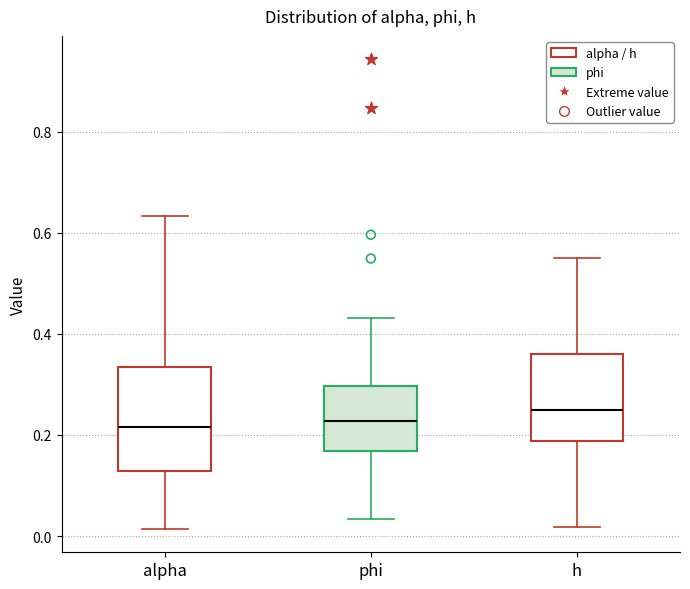

Where does the lower whisker of the box for alpha end on the y-axis? The values are not printed on the chart, so give them approximately, as read against the axis.

0.02